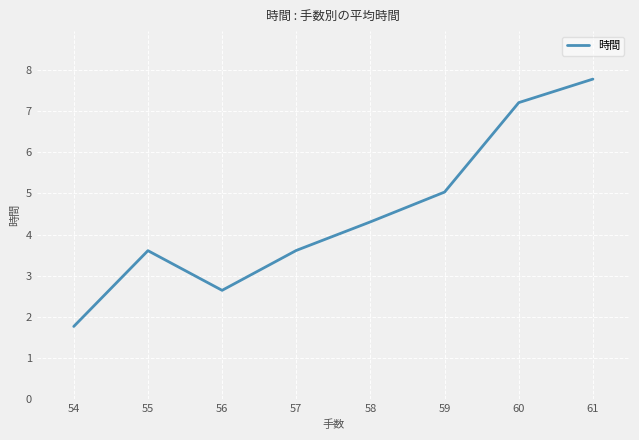

Reading left to right, list all the values displayed in this chart.

1.8	3.6	2.6	3.6	4.3	5.0	7.2	7.8